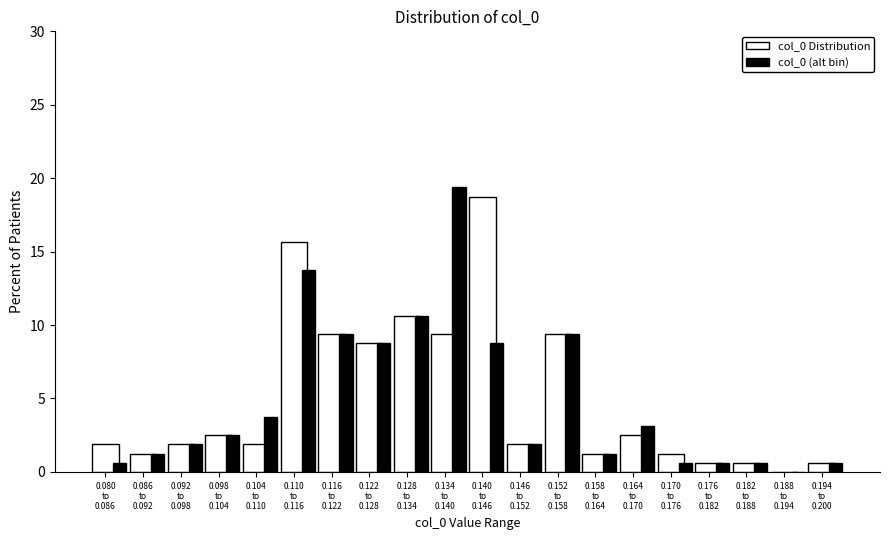

What is the maximum value for col_0 (alt bin)?

19.4